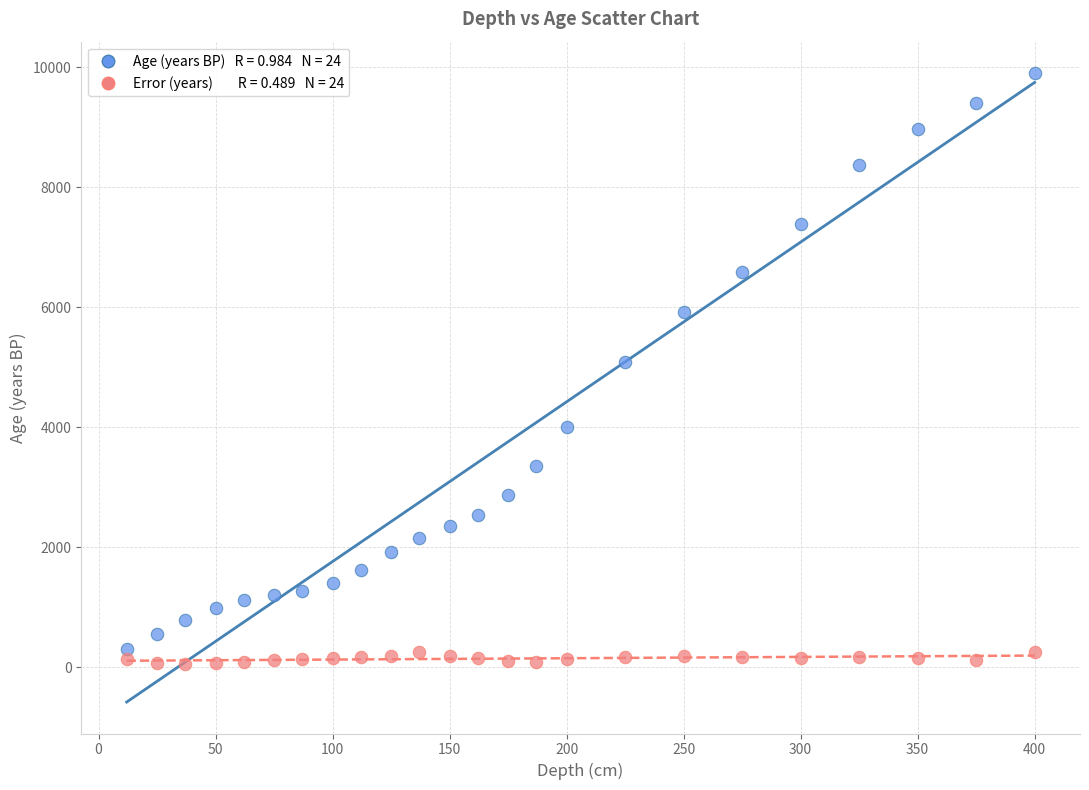

Across all data points, what is the range of Y values (max minus min)?

9847.0